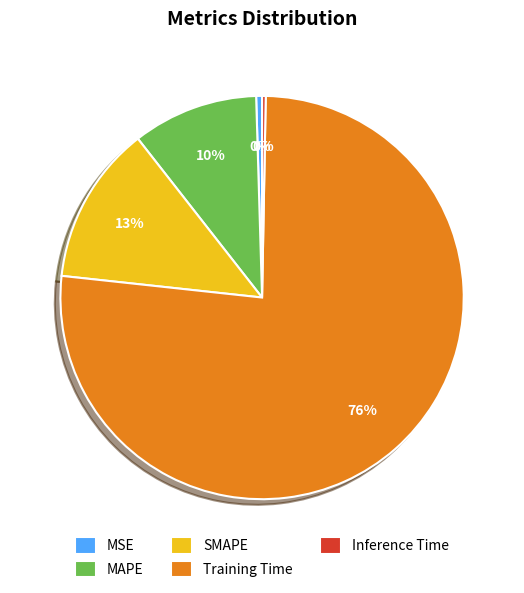

Is the sum of Inference Time and Training Time greater than half?

Yes